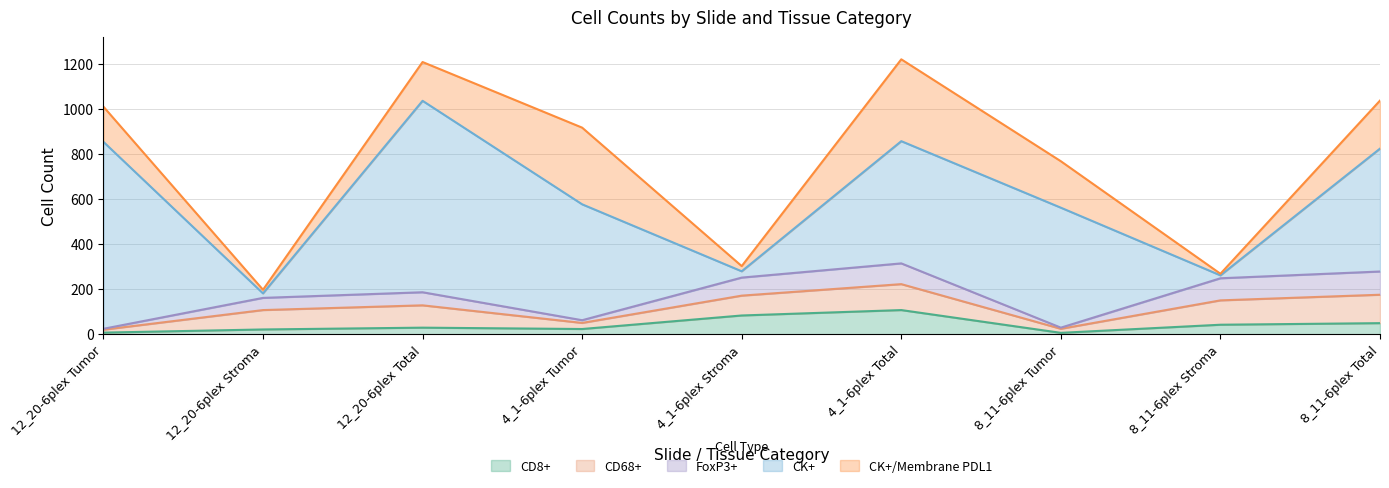

How many interior local valleys does the CK+/Membrane PDL1 series have?

3